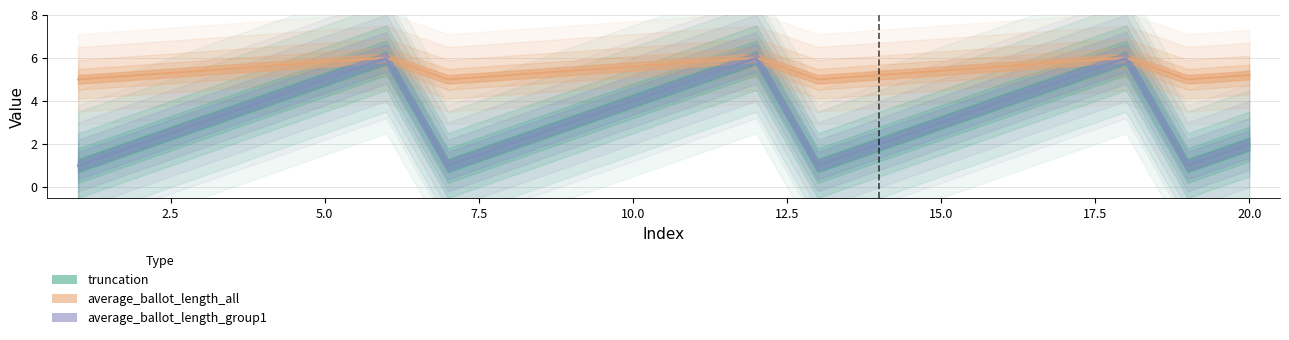

In average_ballot_length_all, how many points are lower than both neighbors (excluding endpoints)?

3